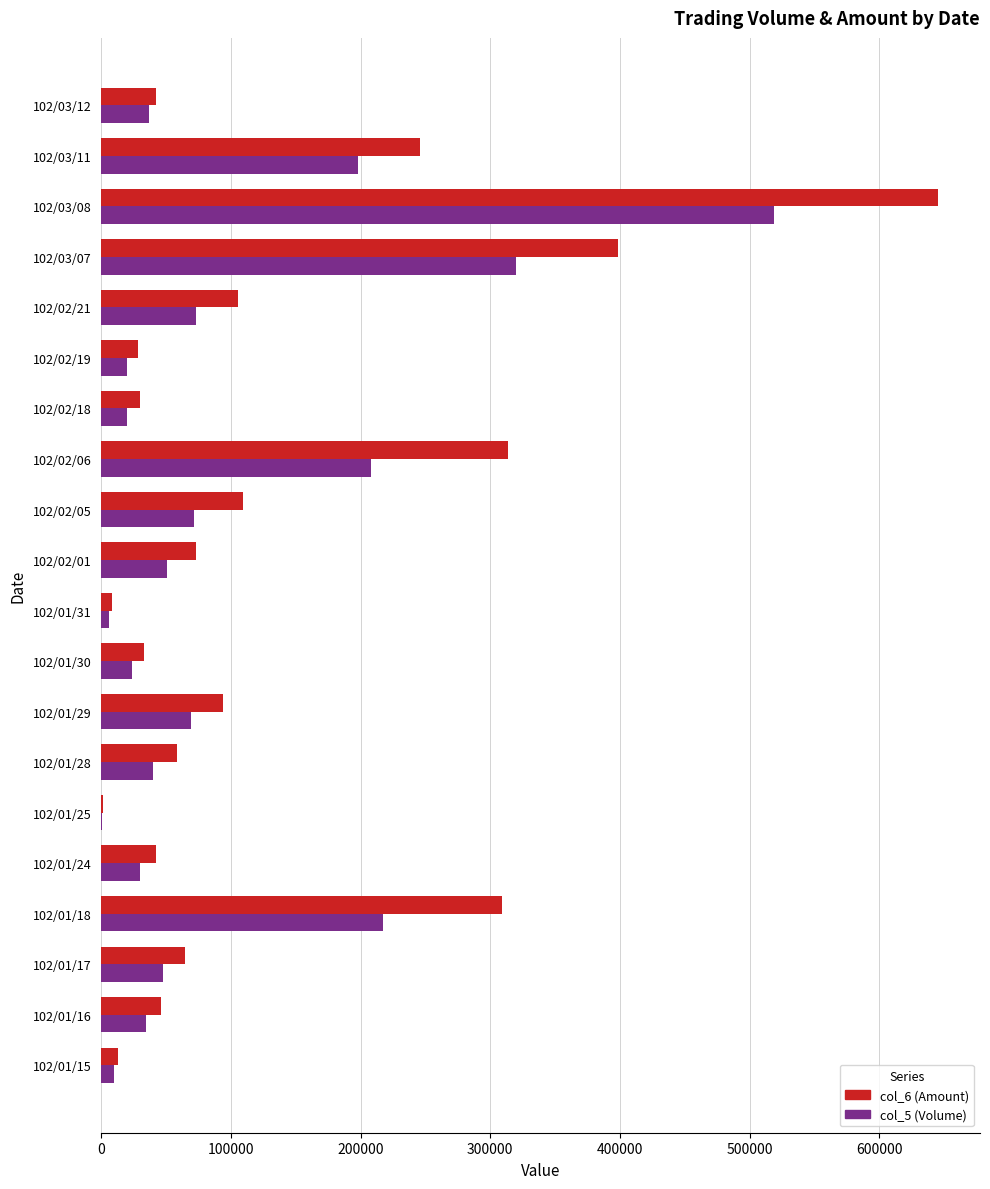

At which category is the sum across all series the highest?

102/03/08